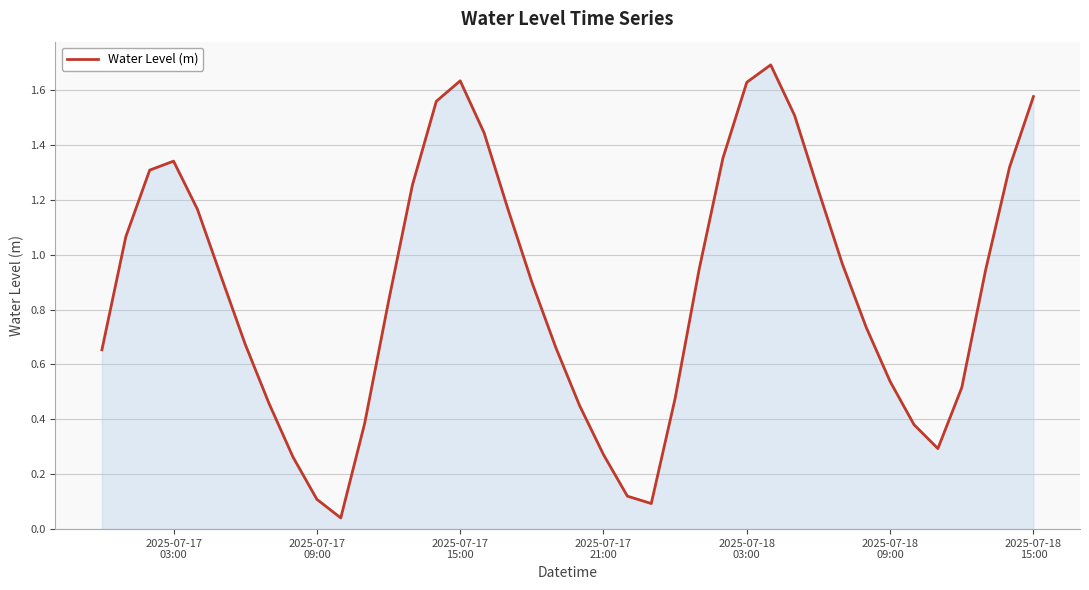

How many distinct data groups are displayed?

1